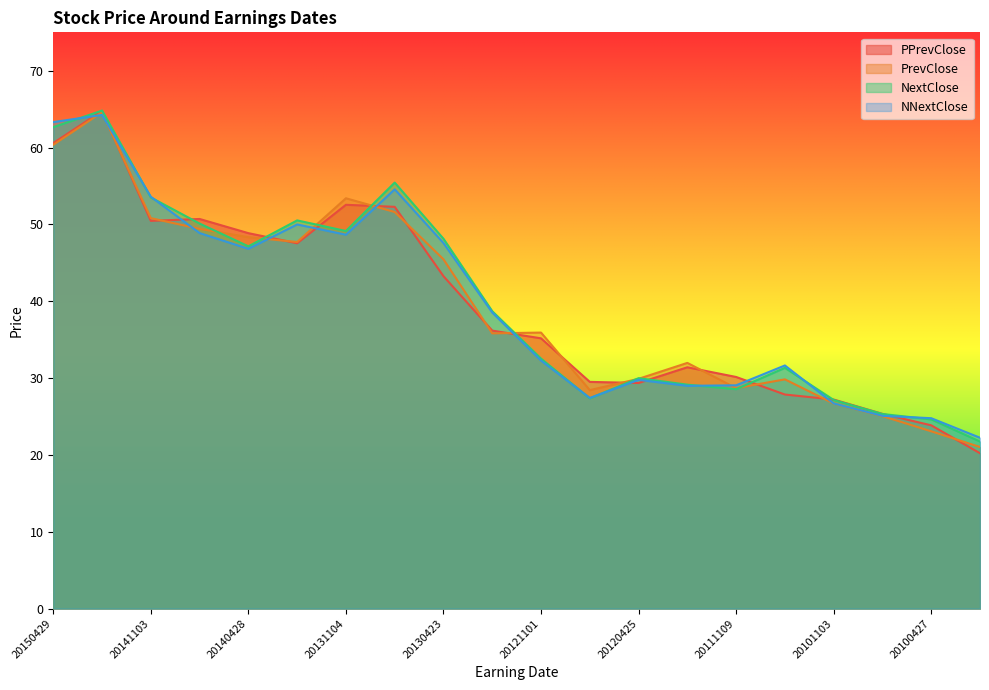

The PPrevClose series shows 35.2 at 20121101. True or false?

True